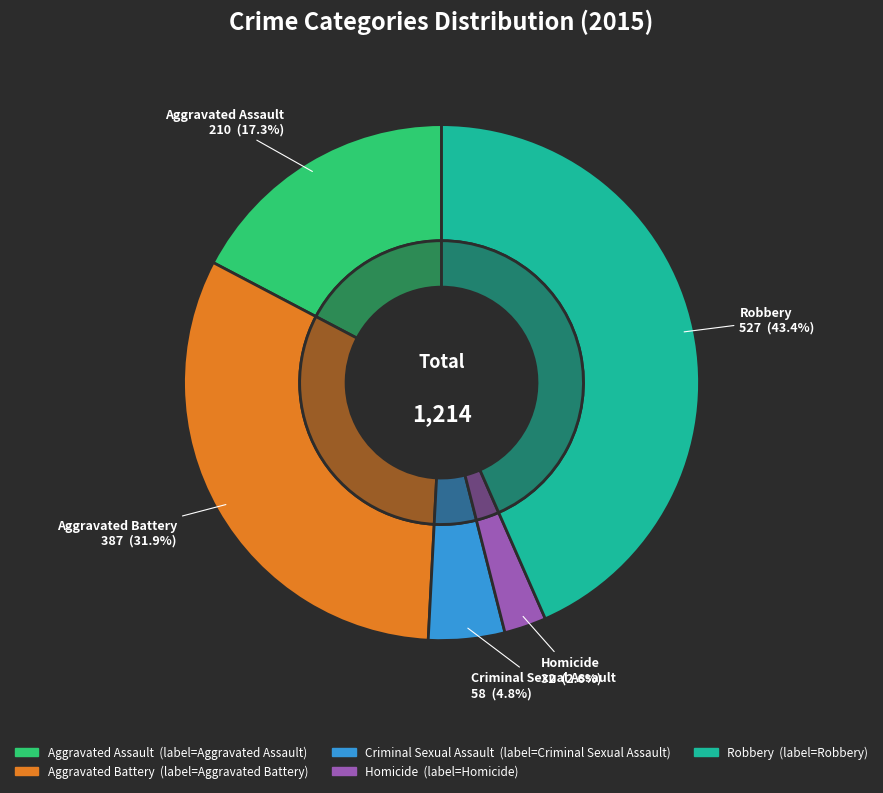

To the nearest percent, what is the combined percentage of Criminal Sexual Assault and Aggravated Assault?

22%